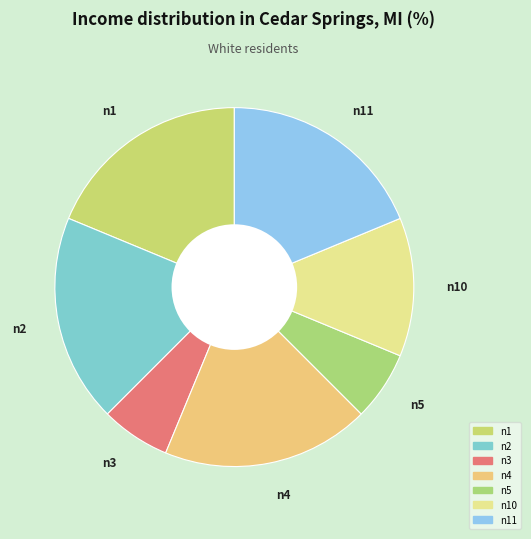

True or false: n4 accounts for 6% of the total.

False